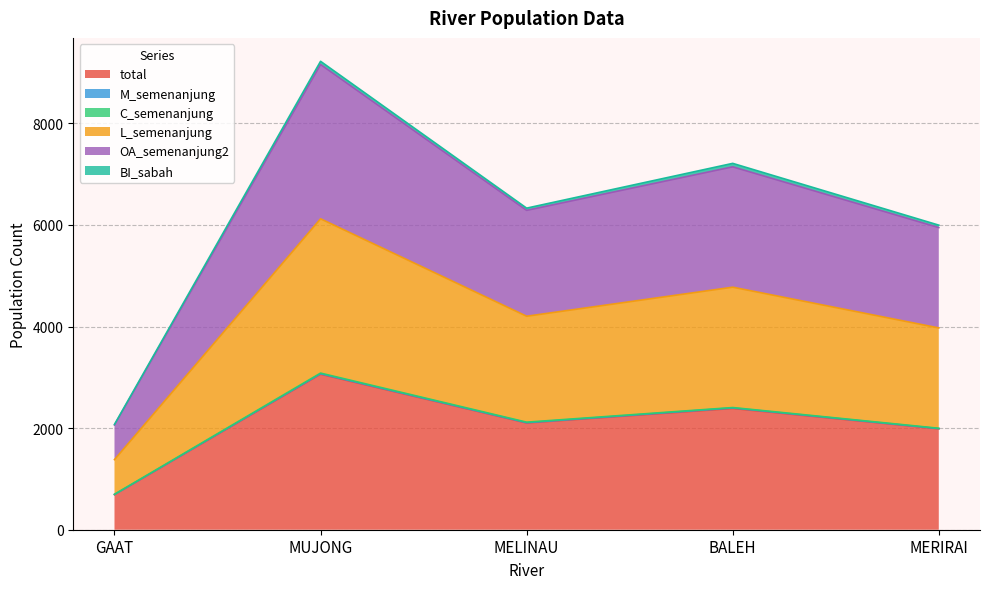

How many data points in total are less than 2101?

2